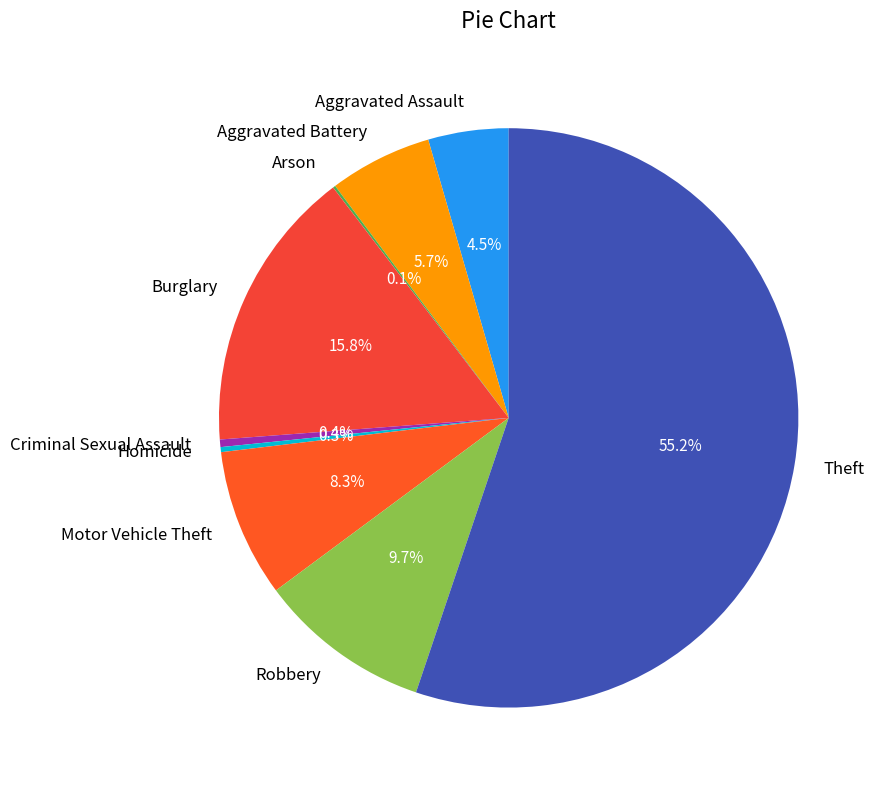

Is Theft the majority of the pie?

Yes